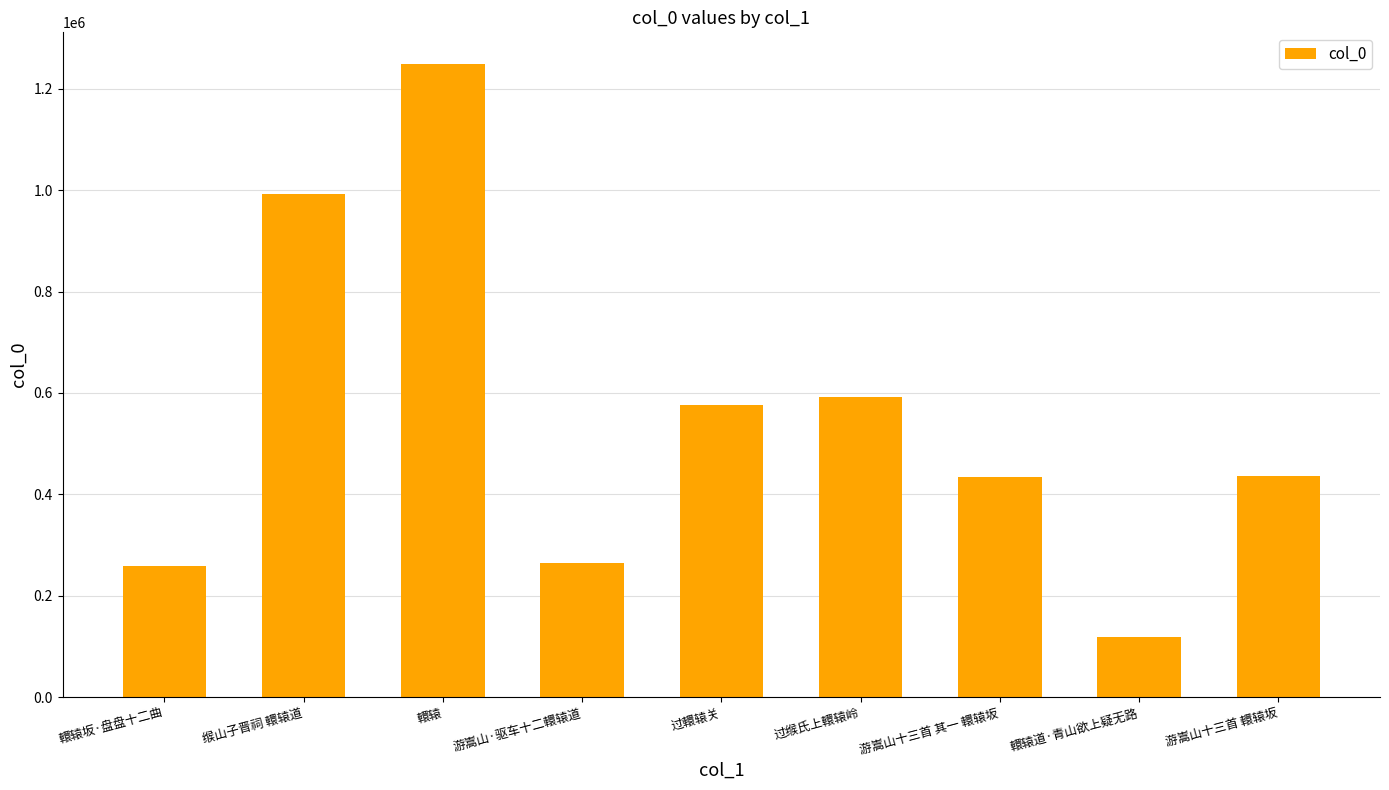

At which category does the chart reach its peak across all series?

轘辕